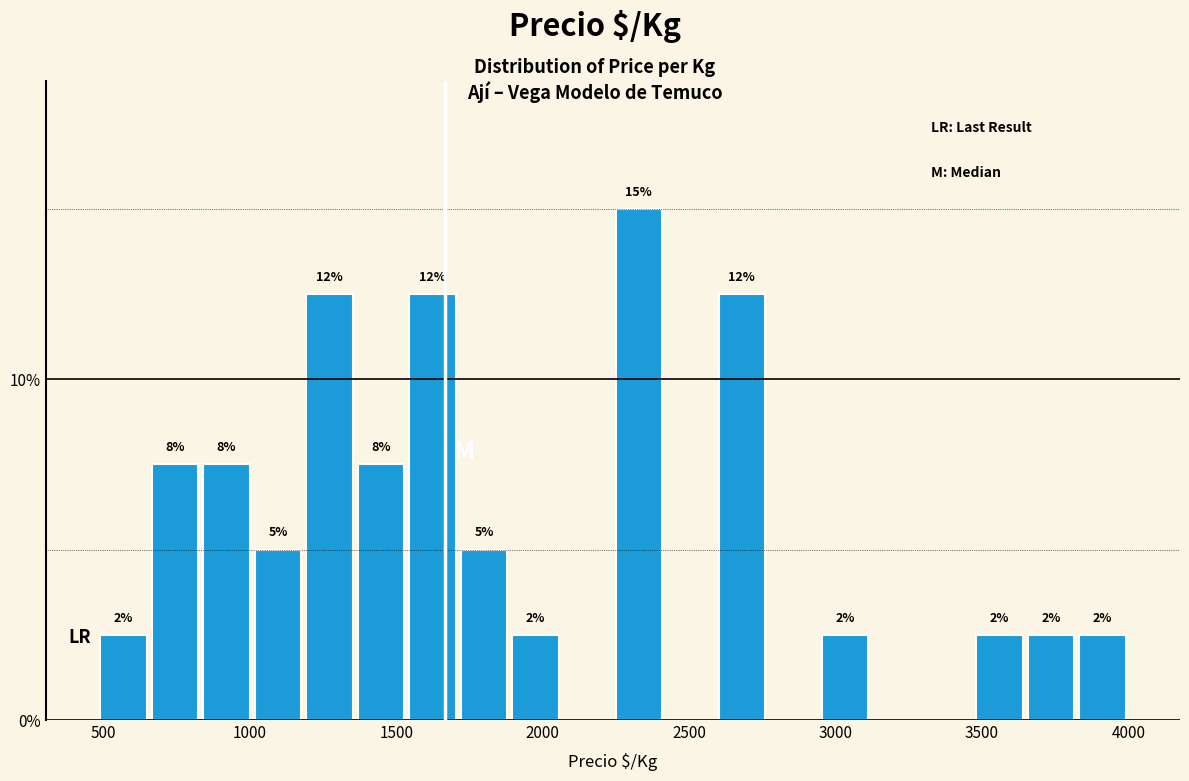

Read against the x-axis, roughly where is the centre of the tallest bar?

2350